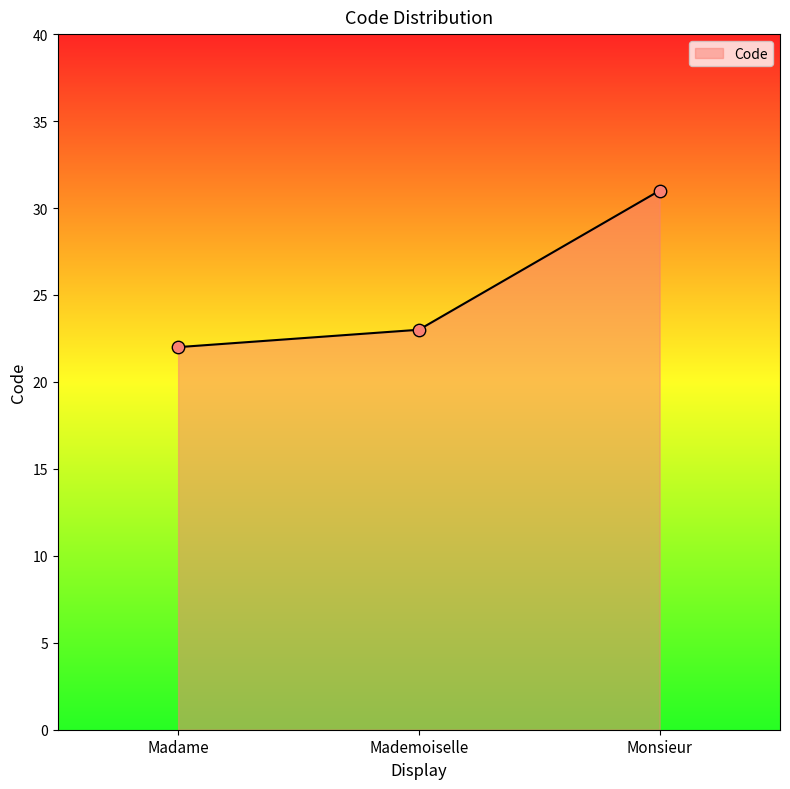

What is the ratio of the value at Monsieur to the value at Madame?

1.4